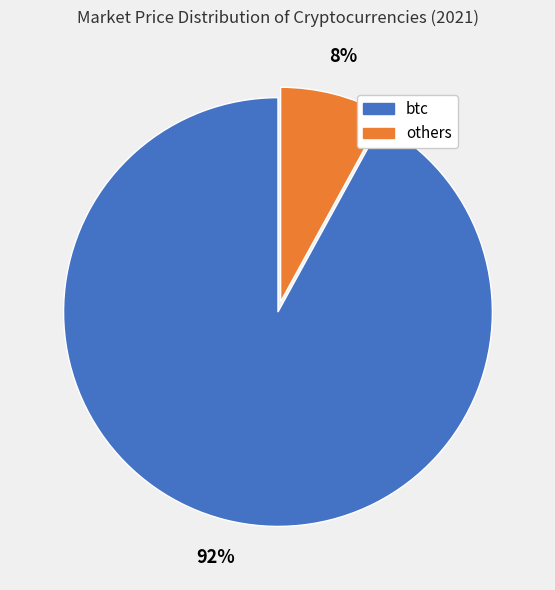

How many segments does this pie chart have?

2